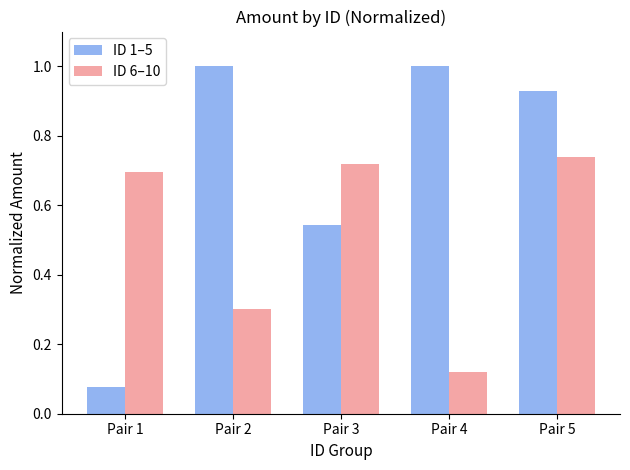

Which series has the largest range (max minus min)?

ID 1–5